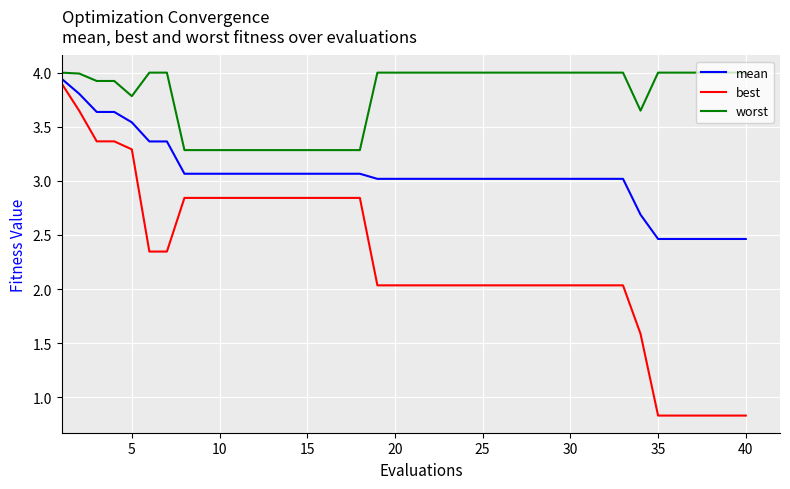

Which series has the widest spread of values?

best